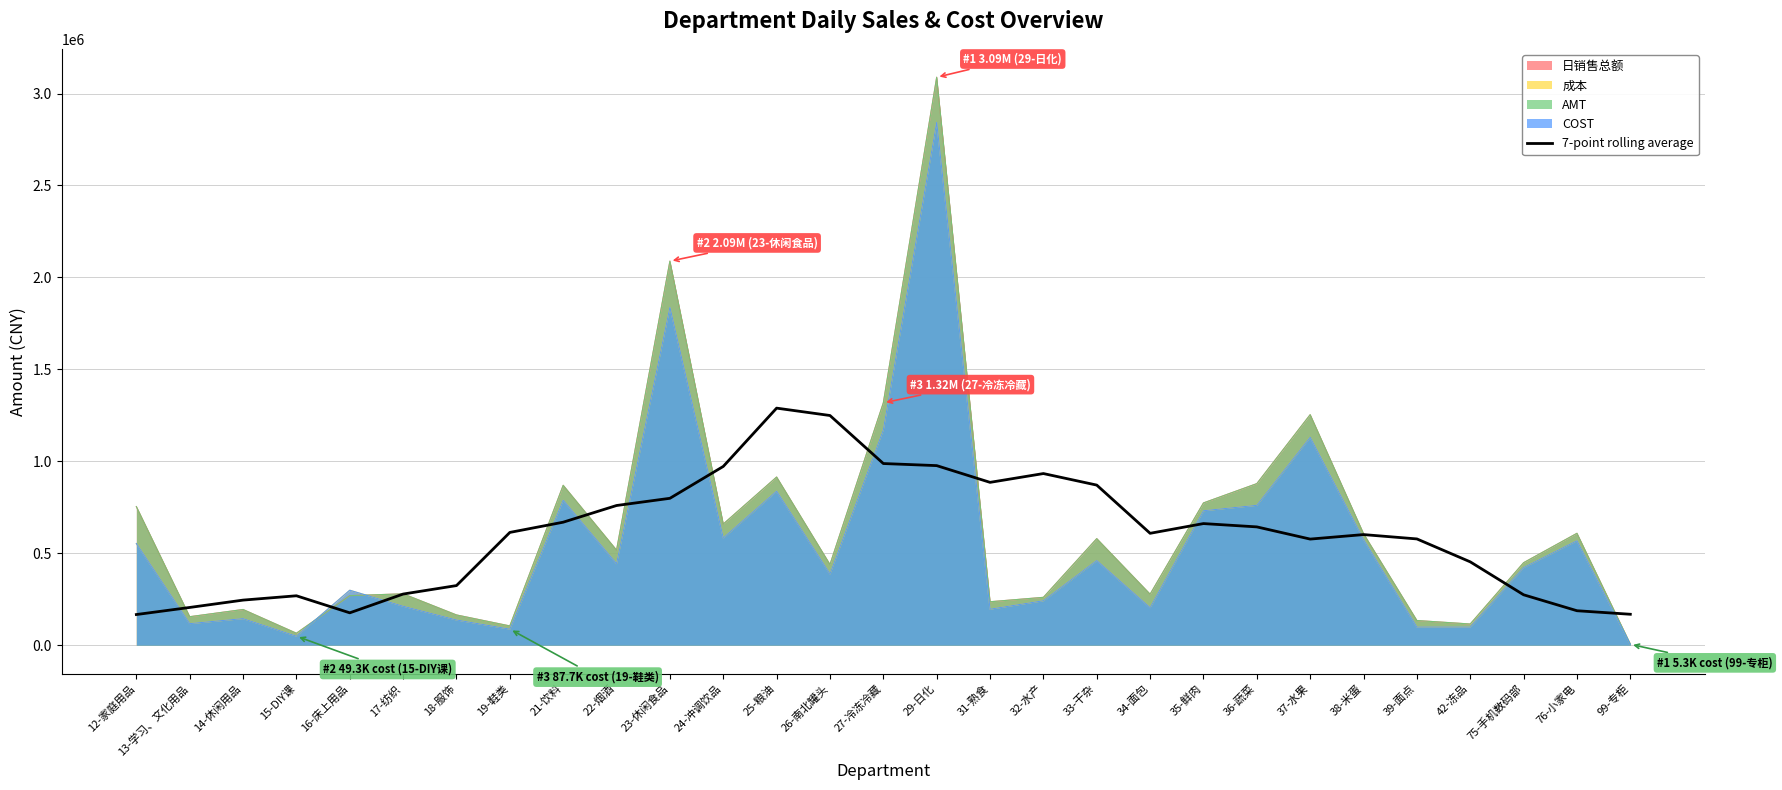

At which label is the value closest to 728192?

22-烟酒